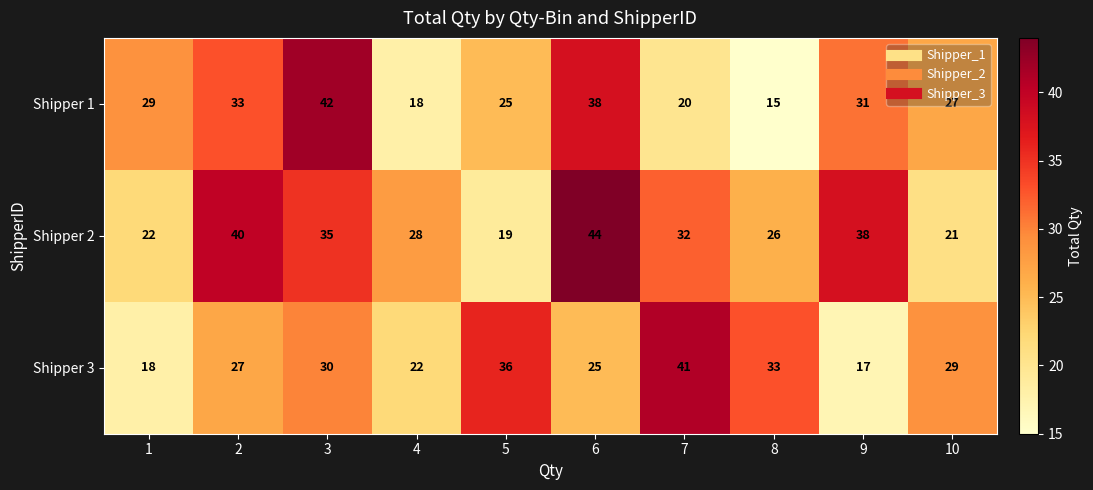

Rank the series by their maximum value, from highest to lowest.

Shipper 2, Shipper 1, Shipper 3